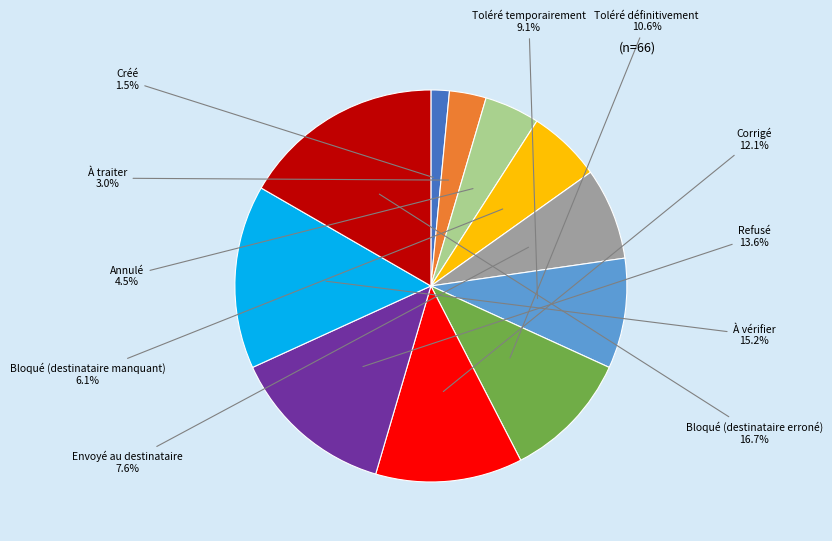

Does any single category account for the majority?

No